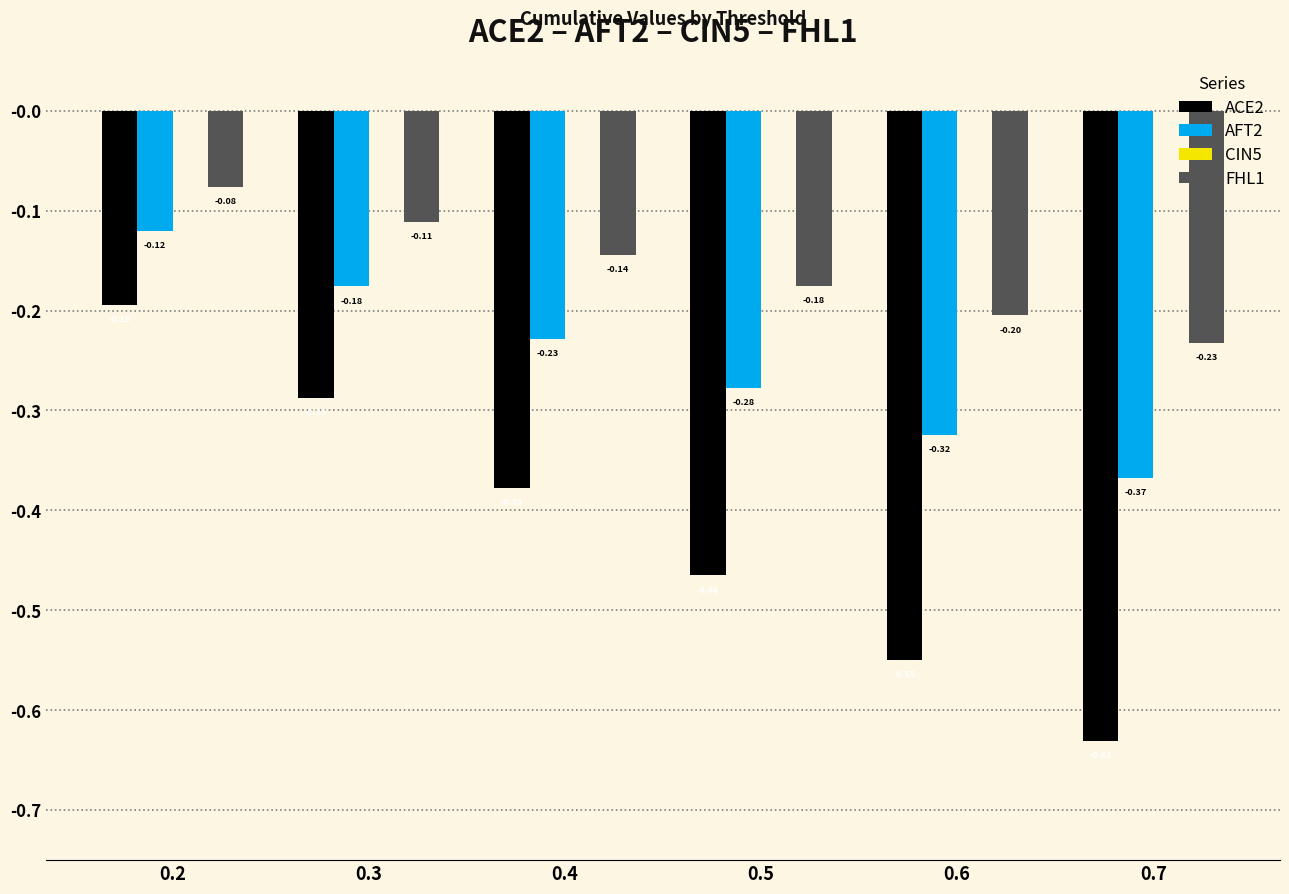

What is the difference between the maximum and second lowest values in the FHL1 series?

0.1